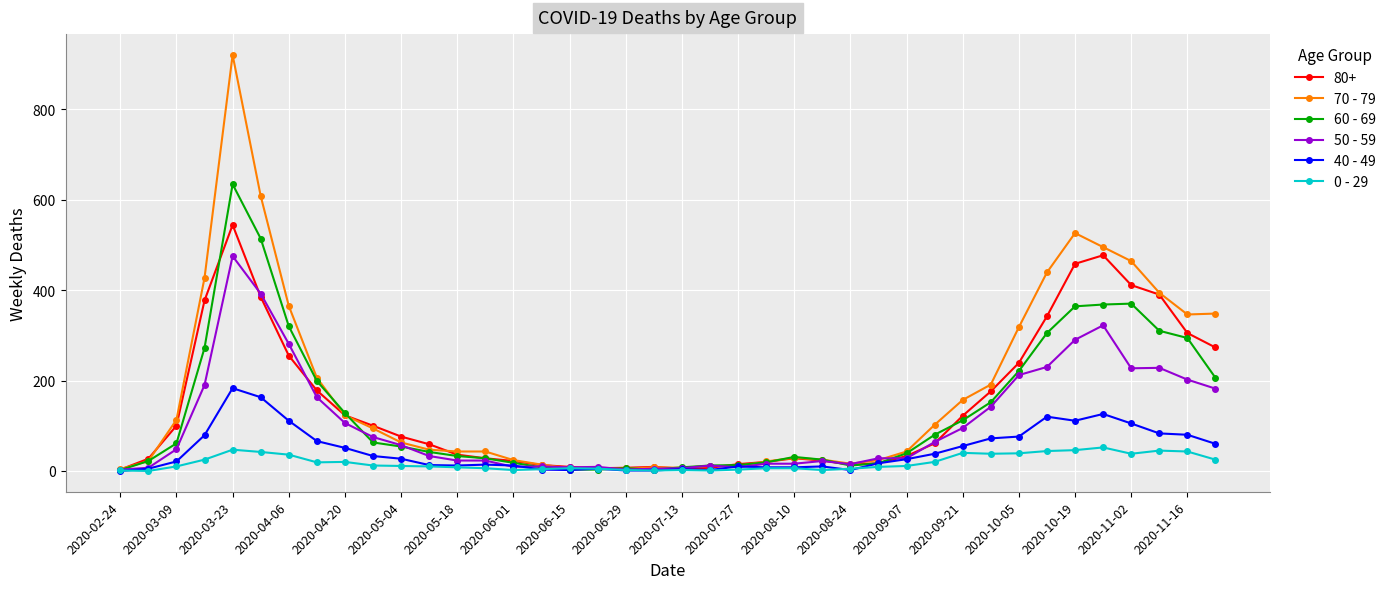

What is the value of the 40 - 49 point at the 11th from the left?

27